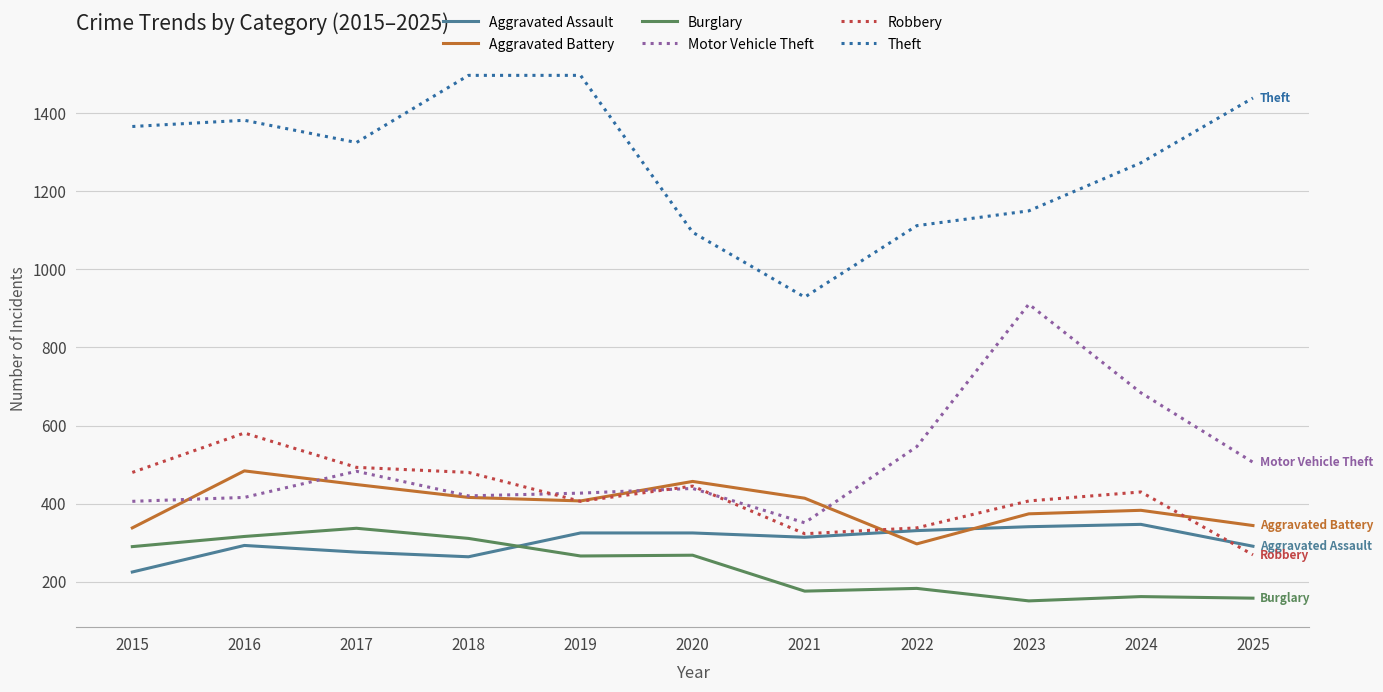

Between 2017 and 2020, which series saw the biggest shift?

Theft